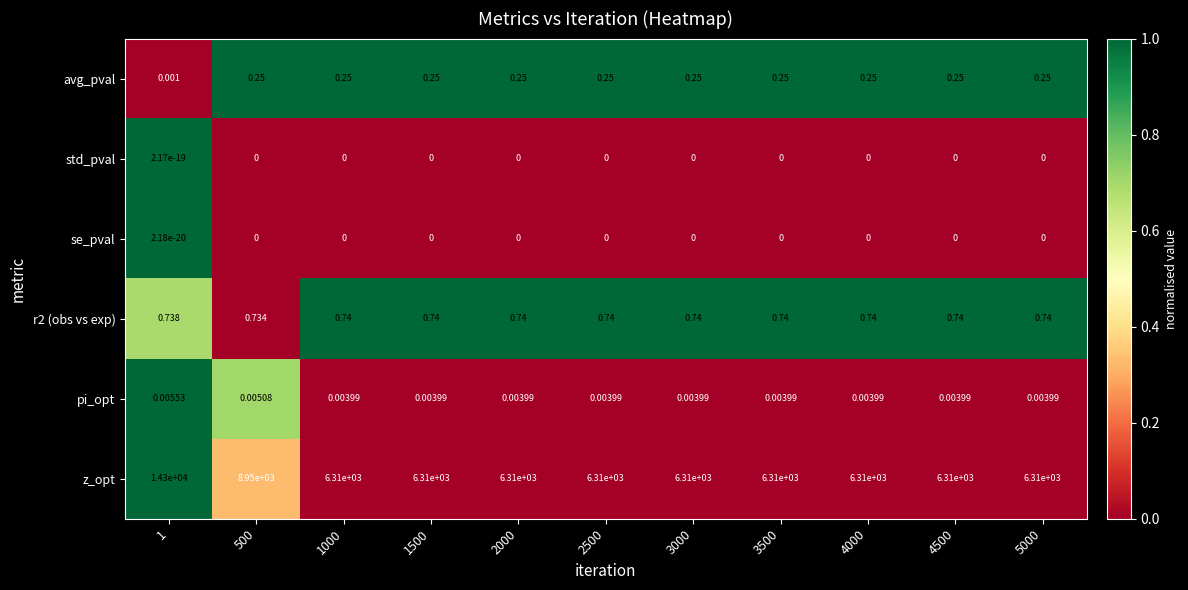

Which series has the largest total across all categories?

z_opt